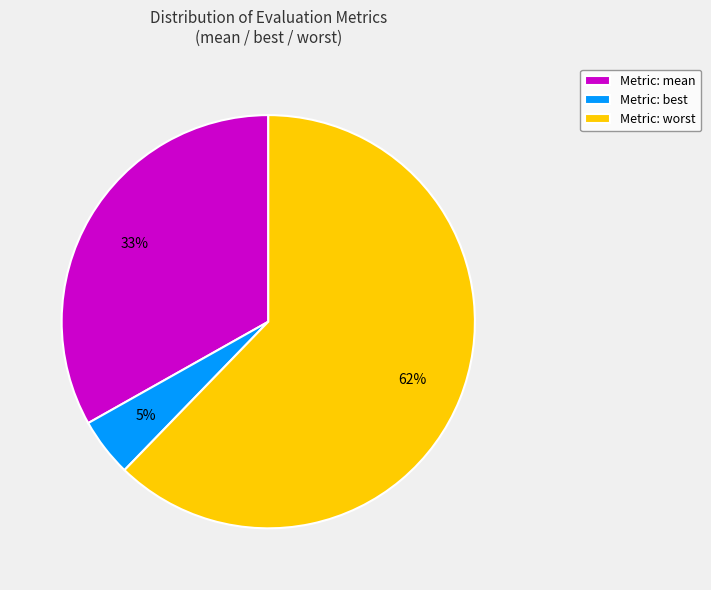

What is the smallest slice in the pie chart?

Metric: best